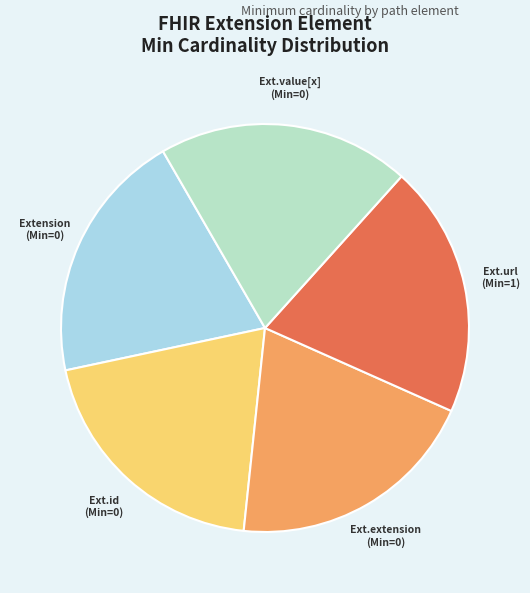

Which slice is the smallest?

Extension